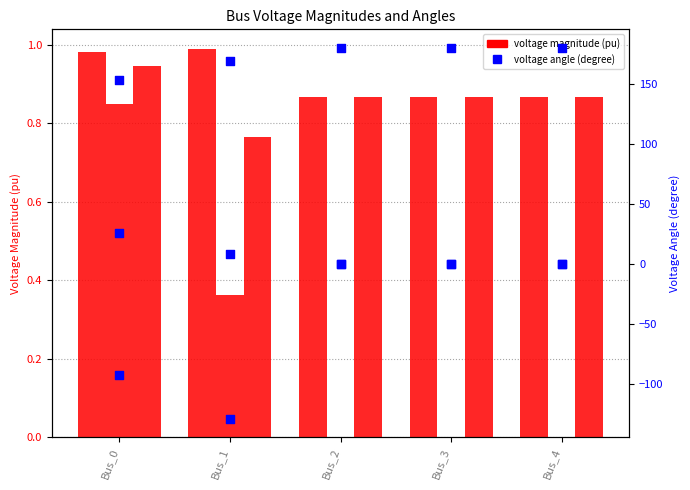

Which series contains the highest Y value?

pf_va_c_degree